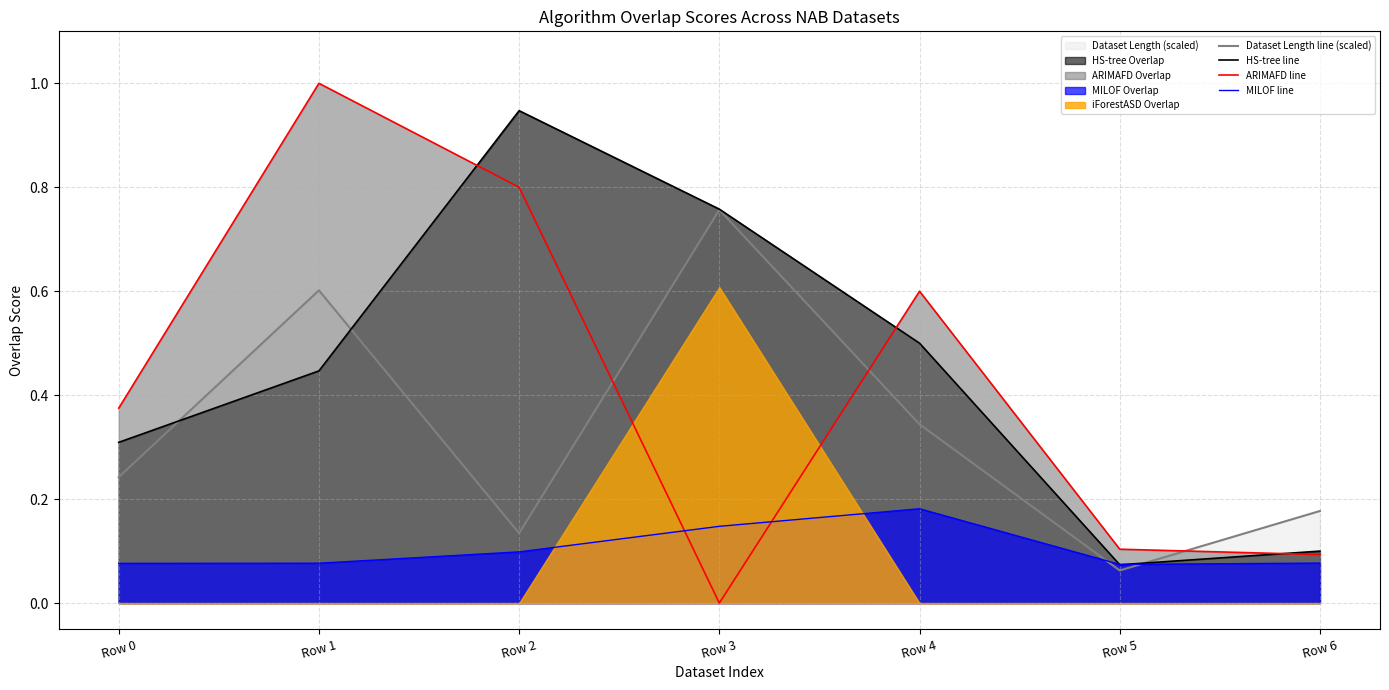

Between Row 1 and Row 4, which is larger?

Row 1